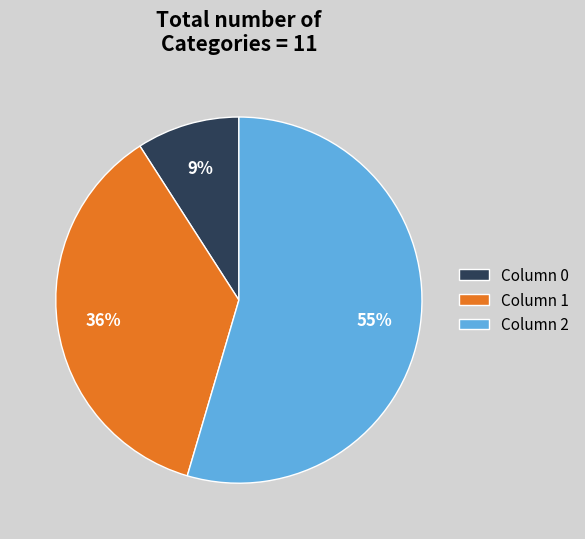

Between Column 0 and Column 2, which is larger?

Column 2